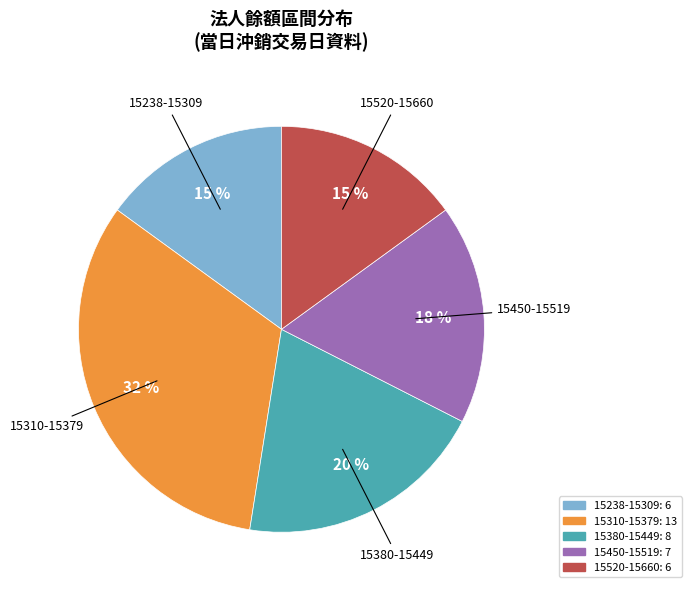

Does any single category account for the majority?

No